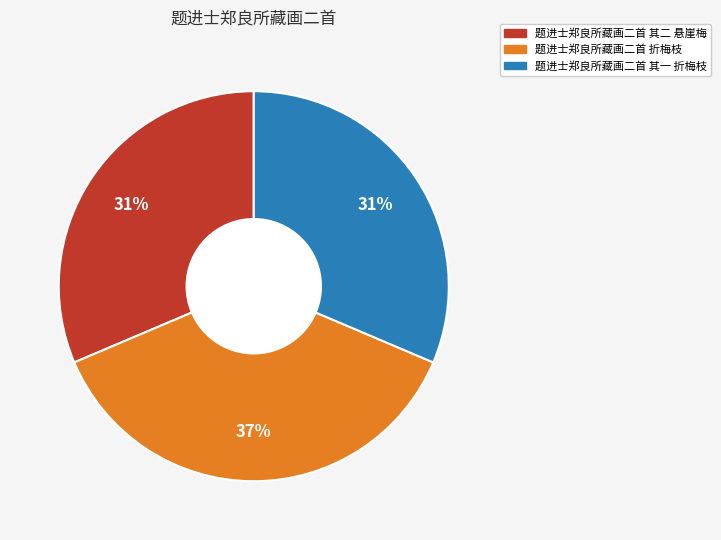

How many slices are in this pie chart?

3